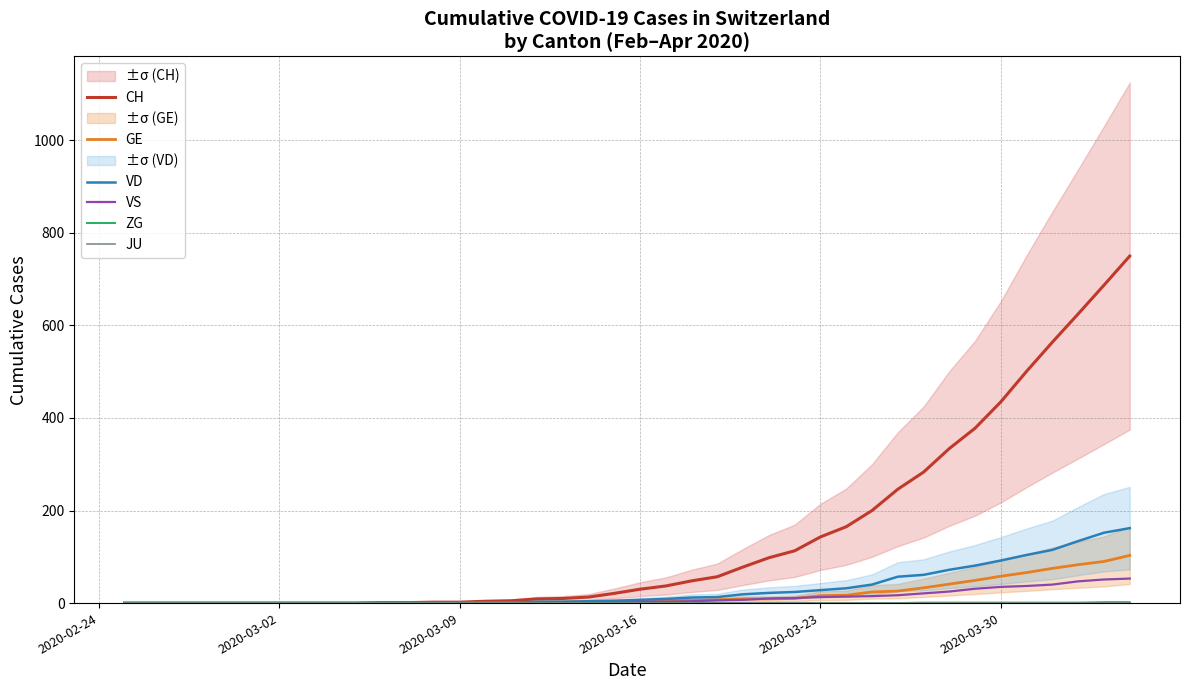

How many lines are shown in the chart?

6